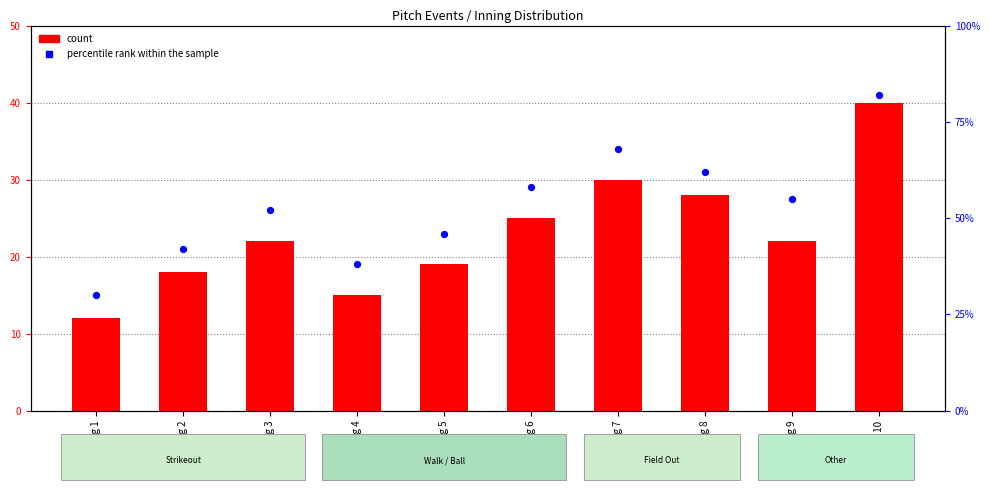

Which series has the largest total across all categories?

percentile rank within the sample